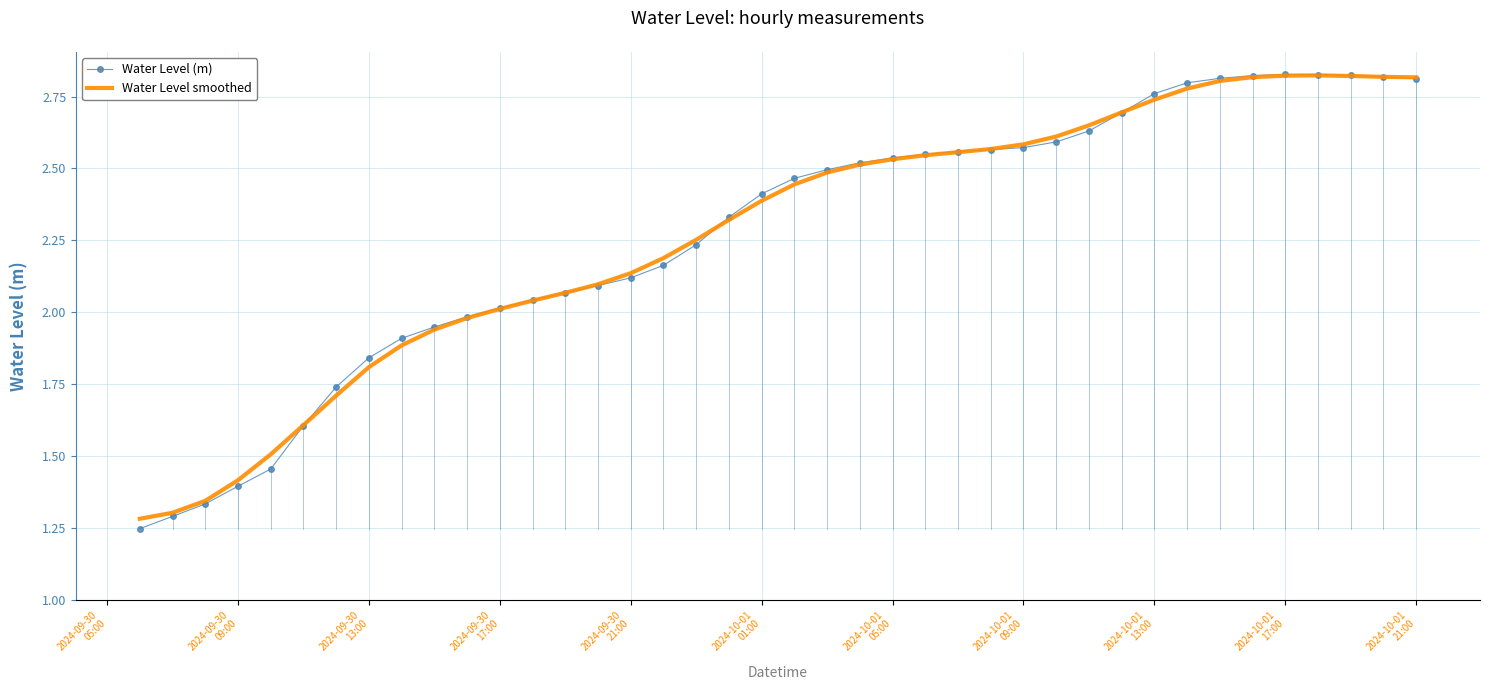

Which series has the largest range (max minus min)?

Water Level (m)